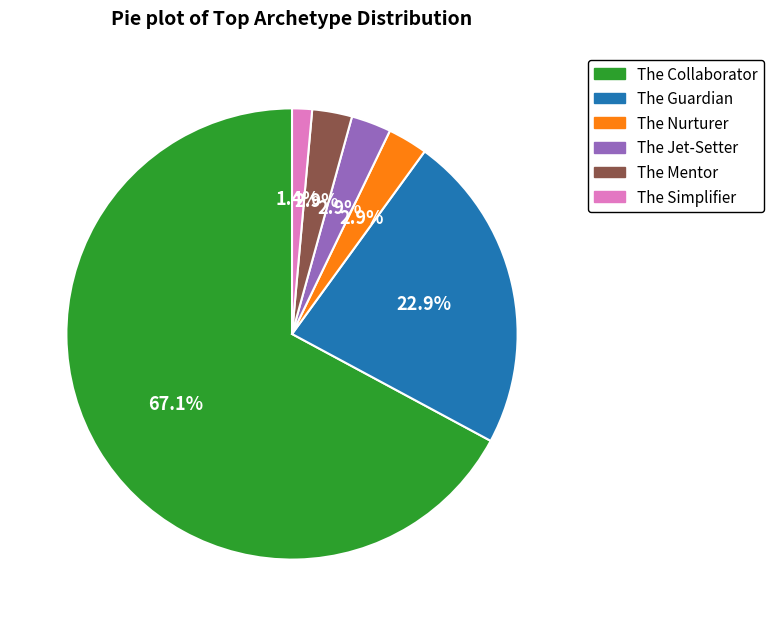

To the nearest percent, what is the difference between the largest and smallest slice percentages?

66%